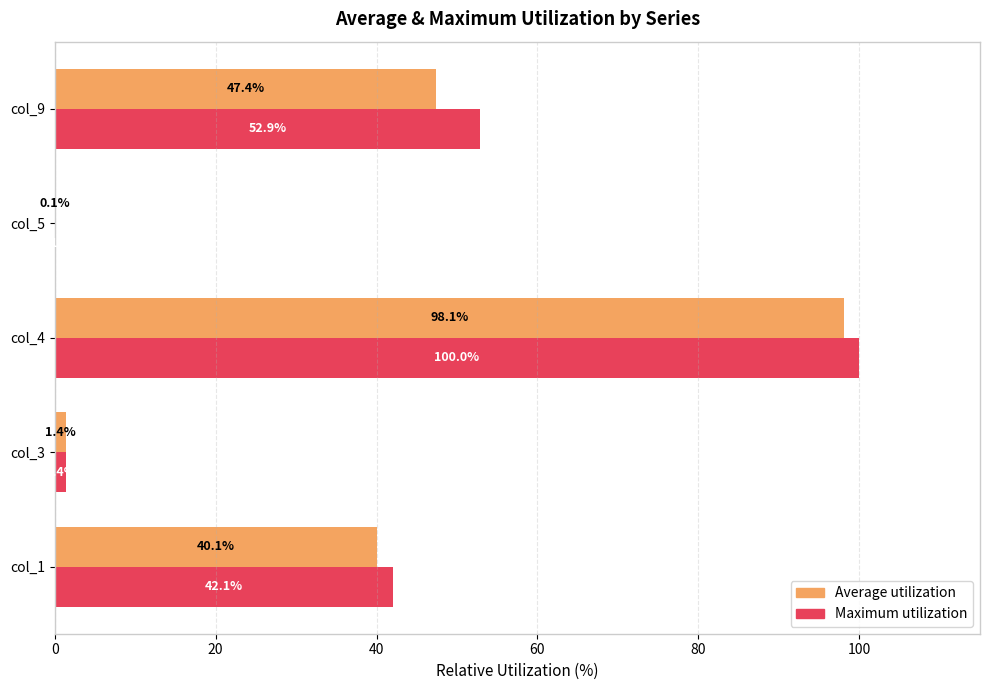

Which category has the highest value in the Maximum utilization series?

col_4